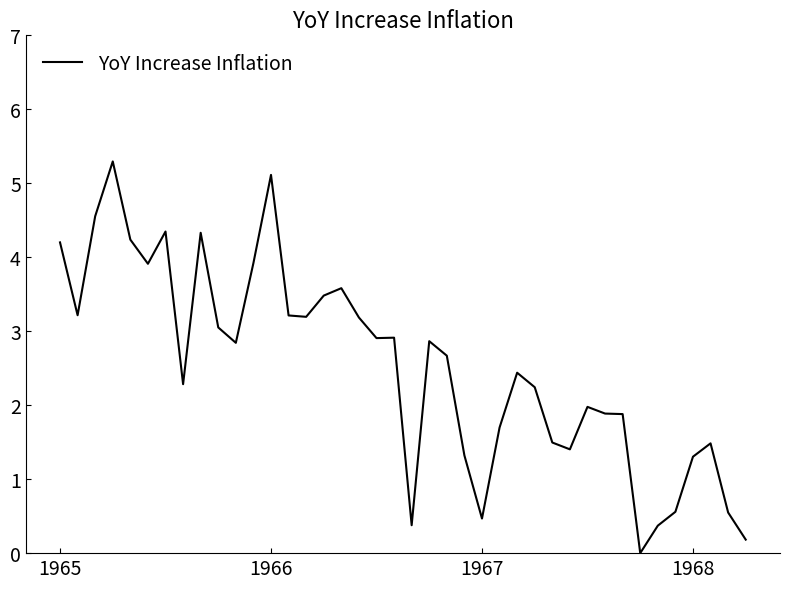

What is the maximum value shown in the chart?

5.3